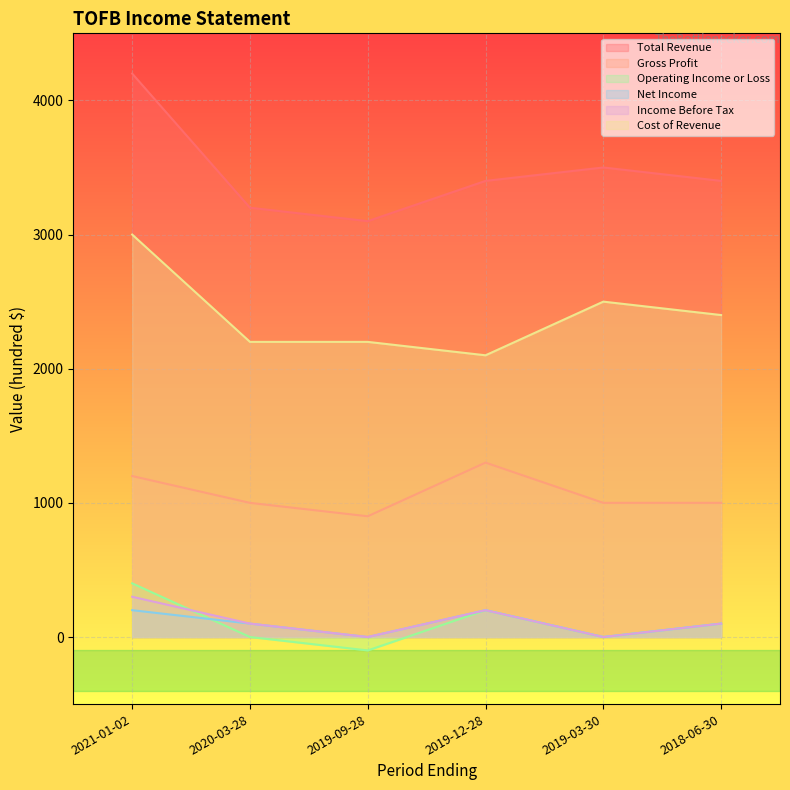

True or false: Cost of Revenue has a value of 2500 at 2019-03-30.

True